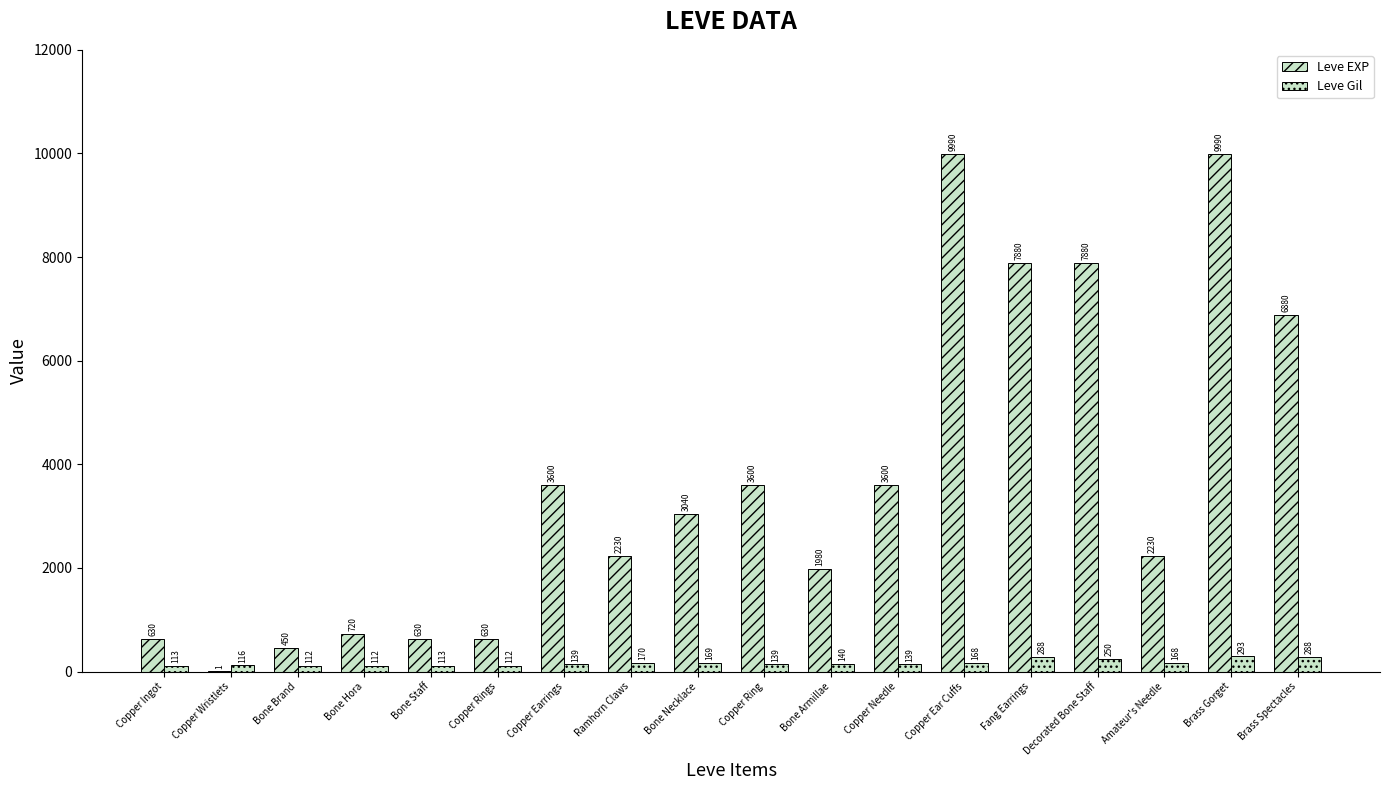

Does the chart contain stacked bars?

No